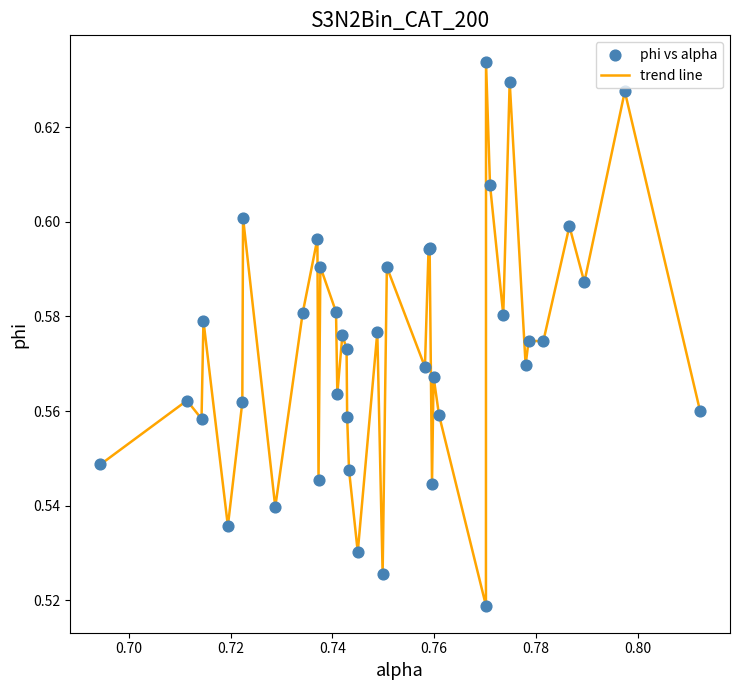

Is this an area chart (filled region under the line)?

No